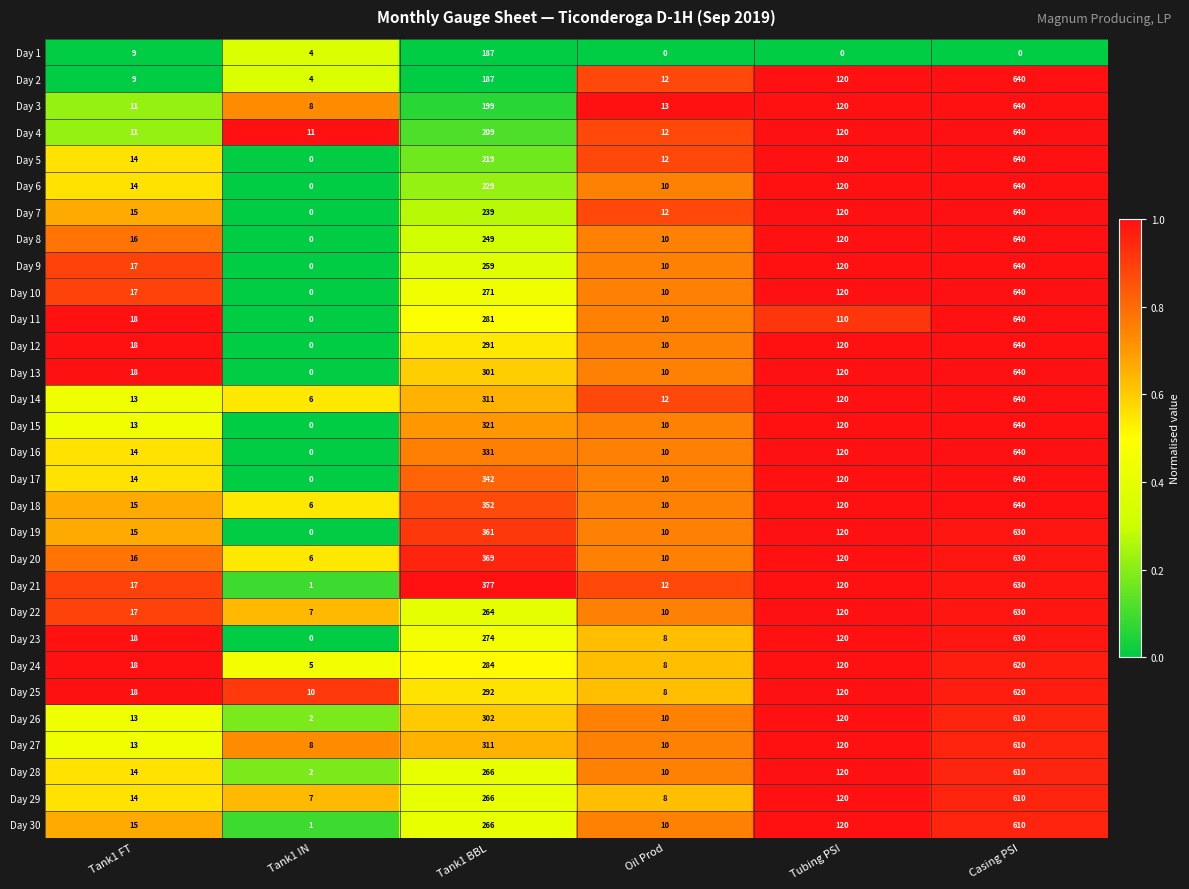

What is the spread (max minus min) of values at Tank1 IN?

11